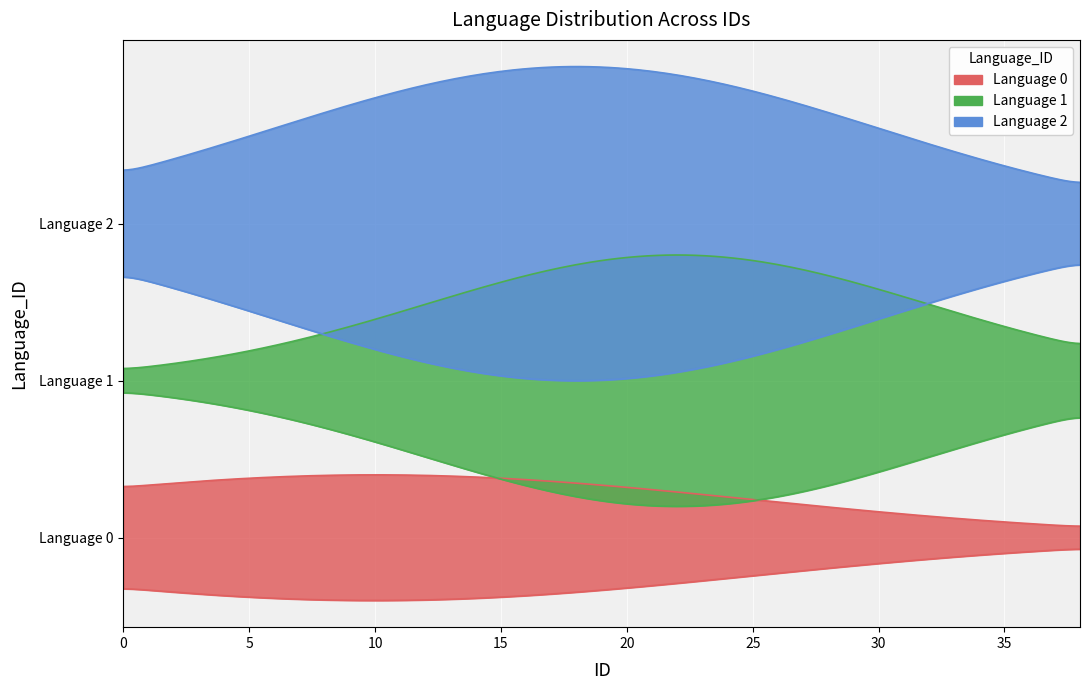

List the series in order of their peak value, lowest first.

Language 0, Language 1, Language 2